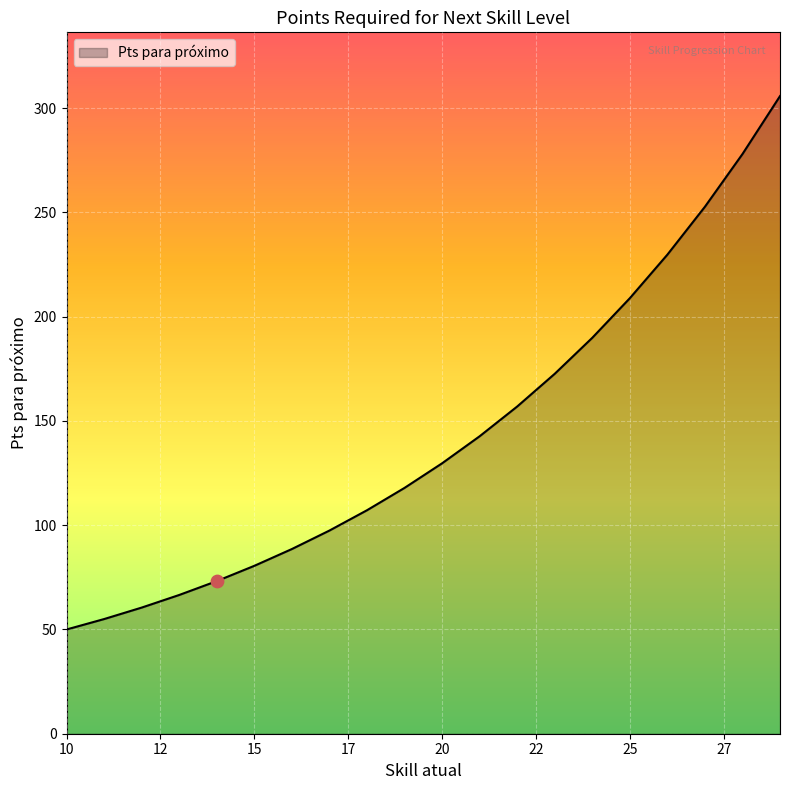

What is the difference between the maximum and minimum values?

255.8